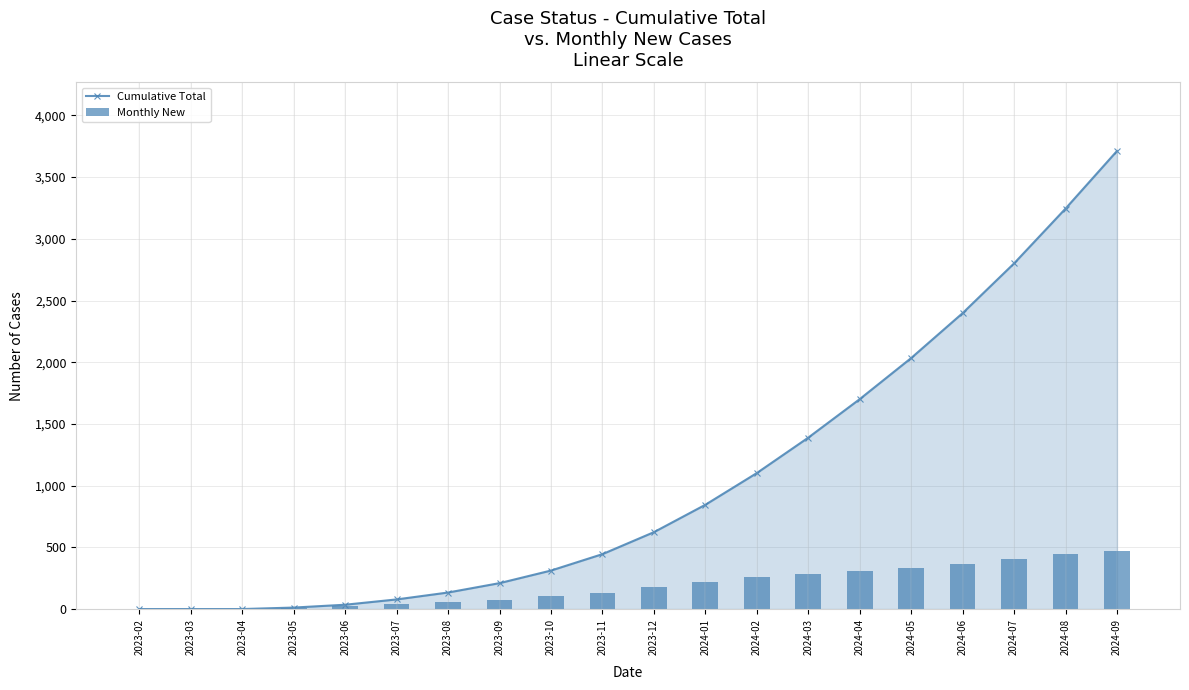

Read the Monthly New value at 2024-05.

333